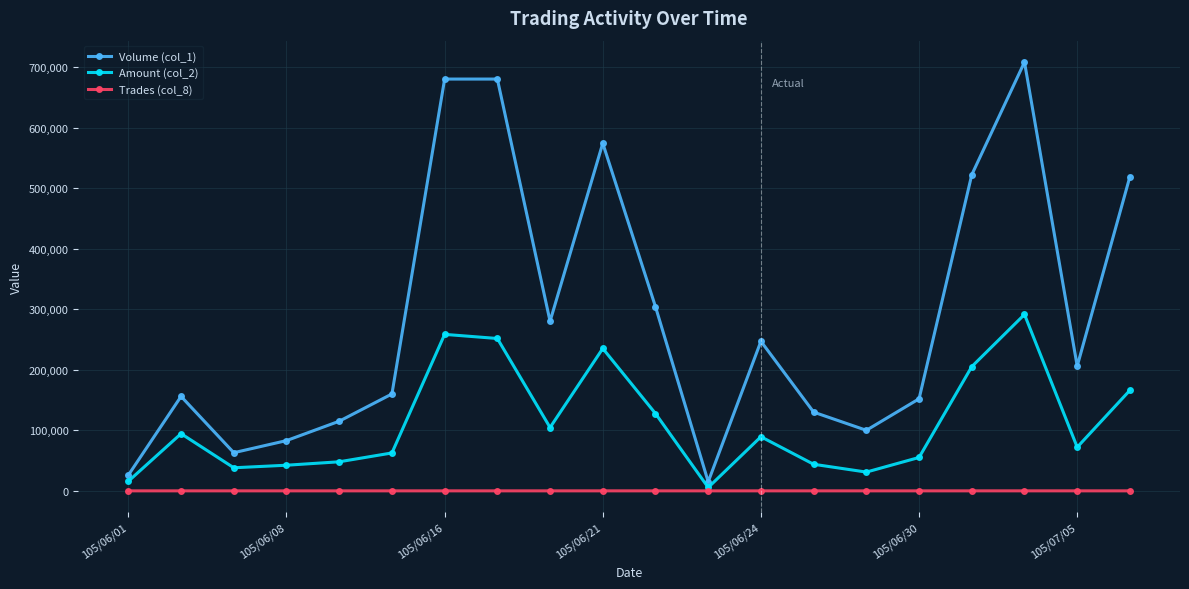

Which series has the largest total across all categories?

Volume (col_1)